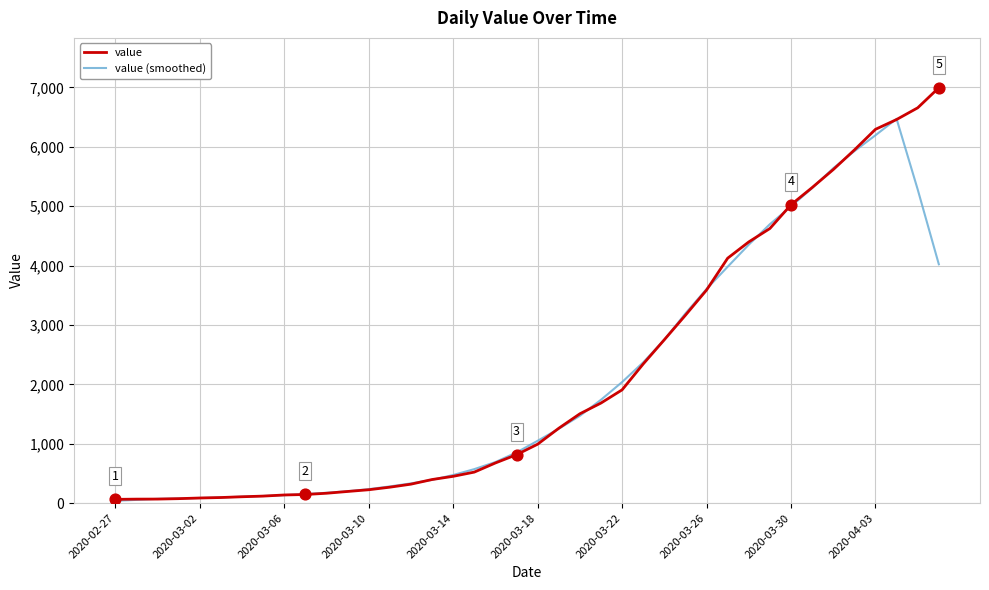

At how many categories does at least one series exceed 3102?

13